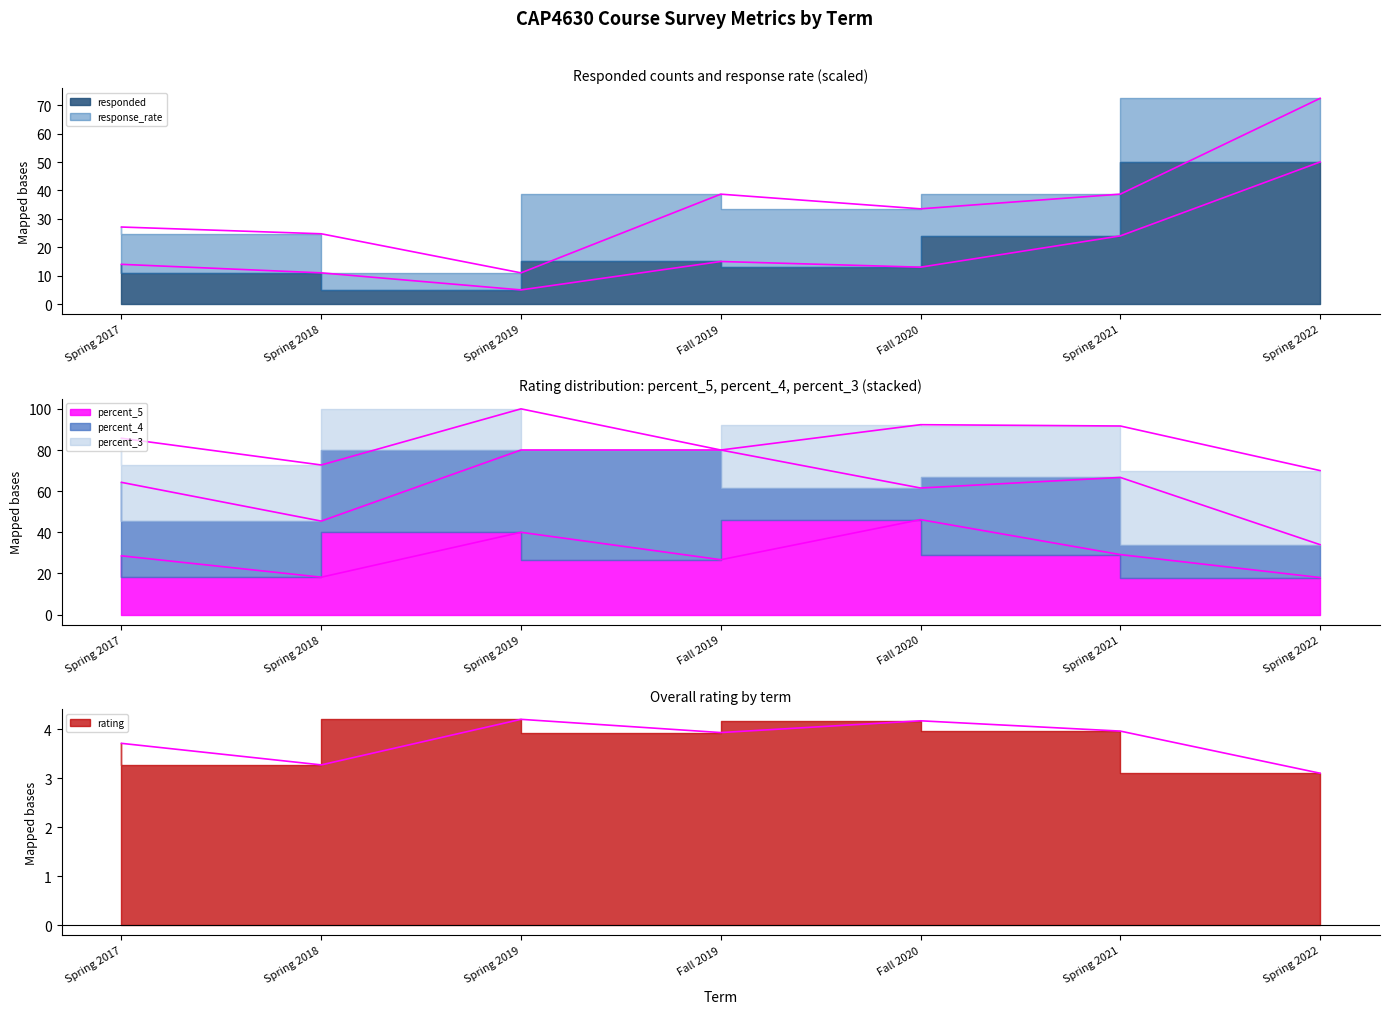

At which category does percent_5 reach its first local valley?

Spring 2018